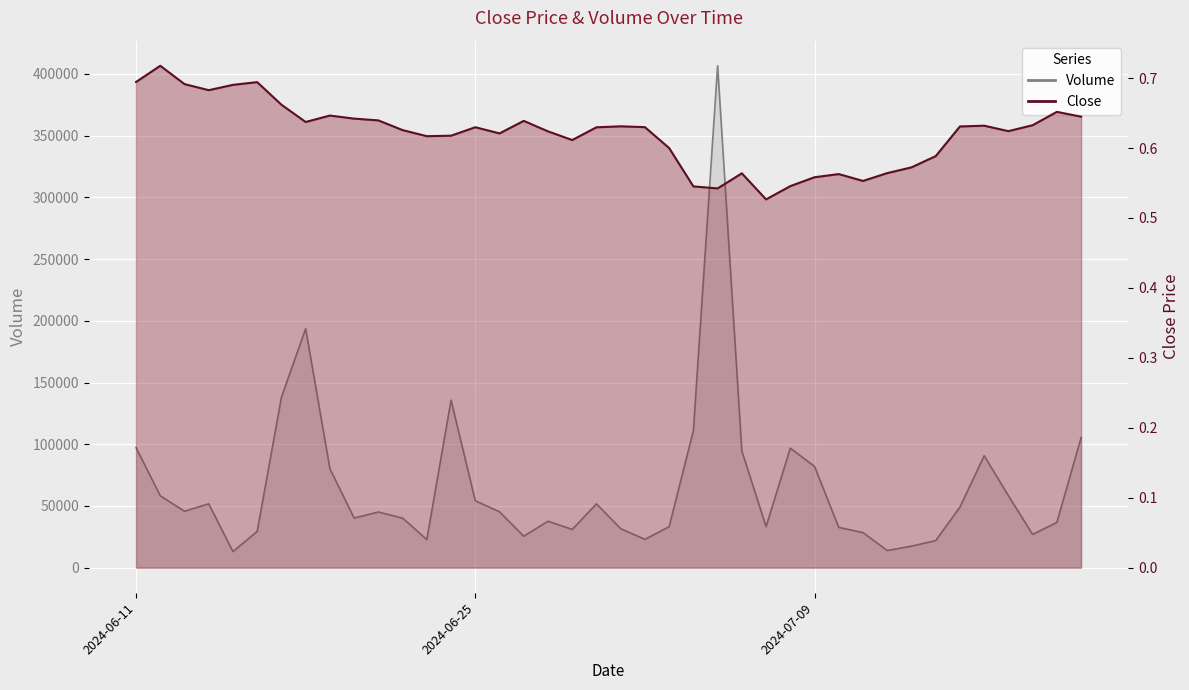

True or false: Volume has more than 2 points higher than both neighbors.

True